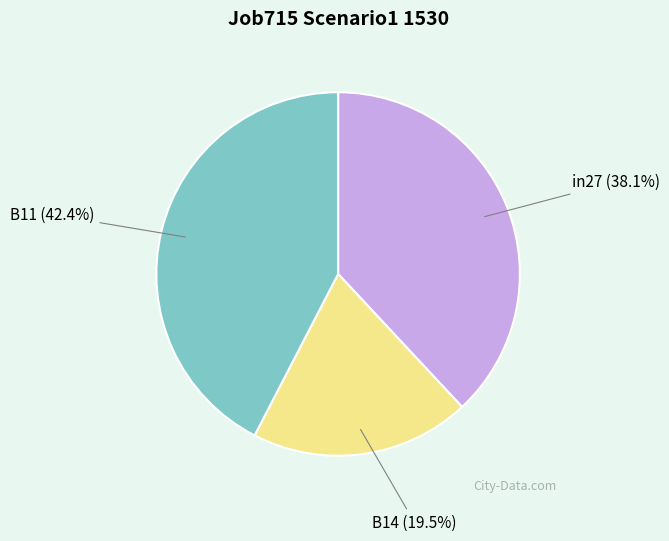

Do B14 and B11 together represent more than half of the pie?

Yes